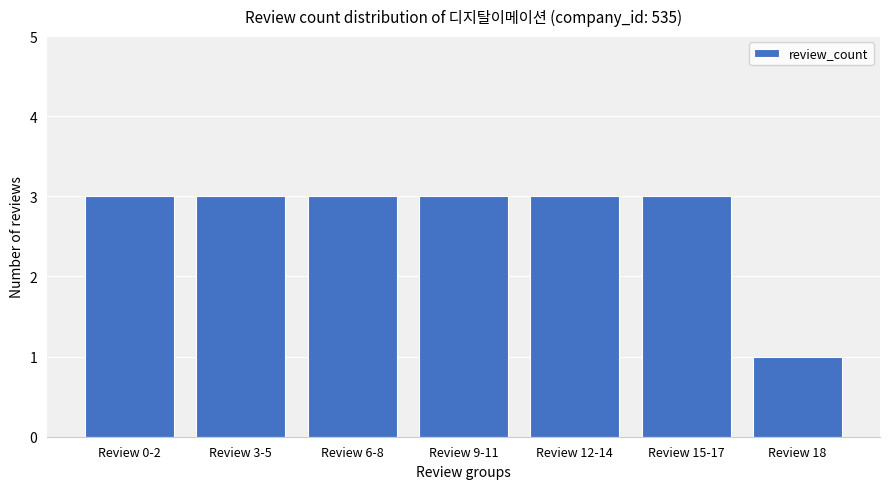

The value at Review 15-17 is 5. True or false?

False